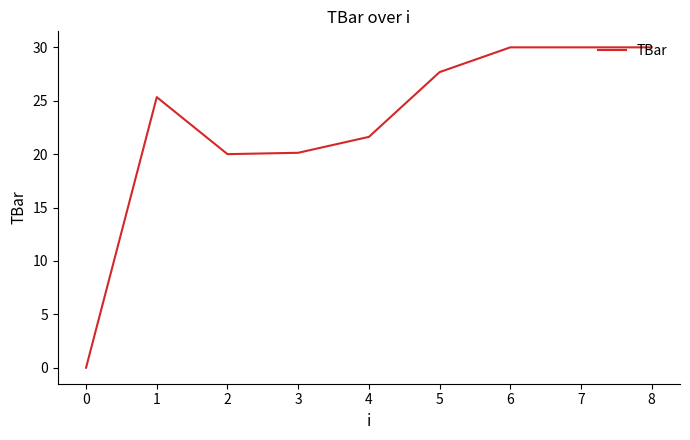

What value does the data have at 2?

20.0